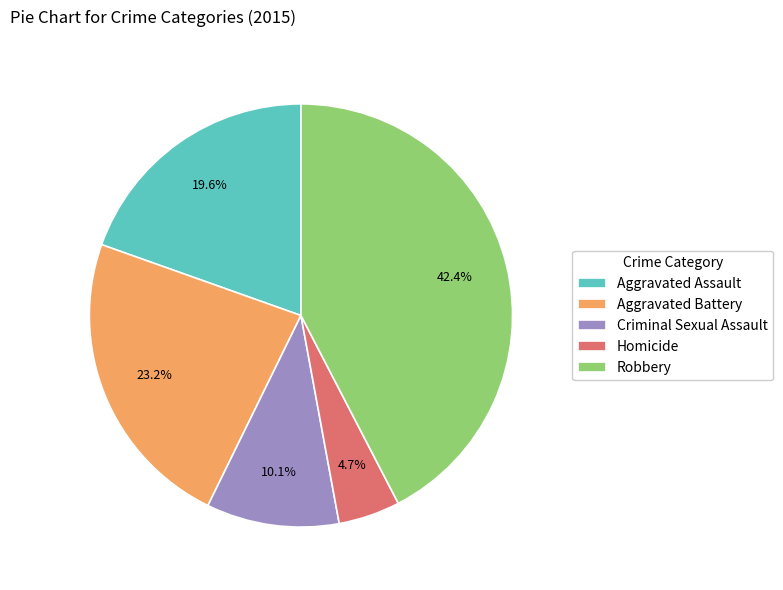

Which slice is the smallest?

Homicide